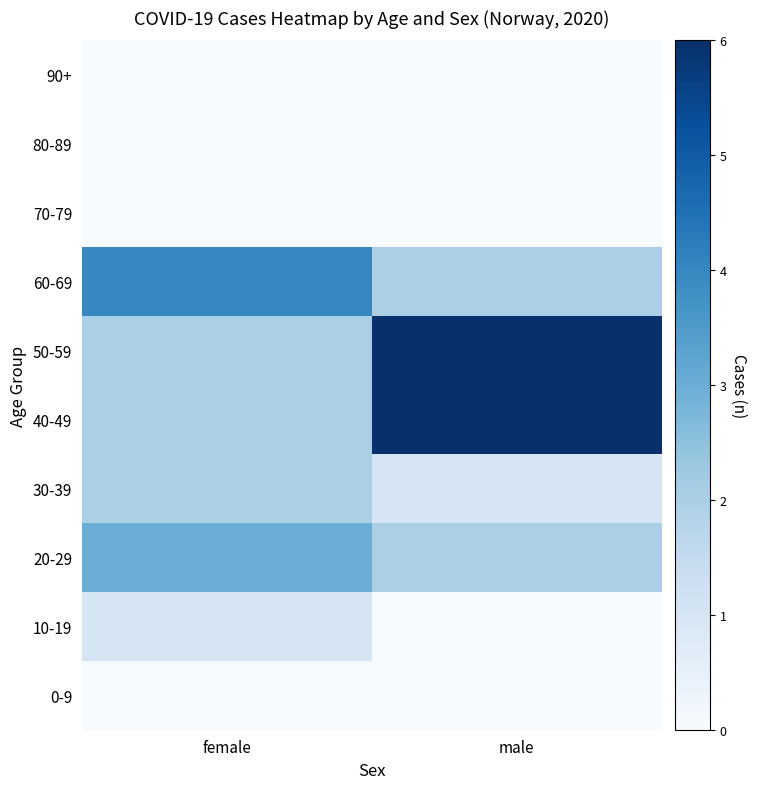

Between female and male, which is larger?

female